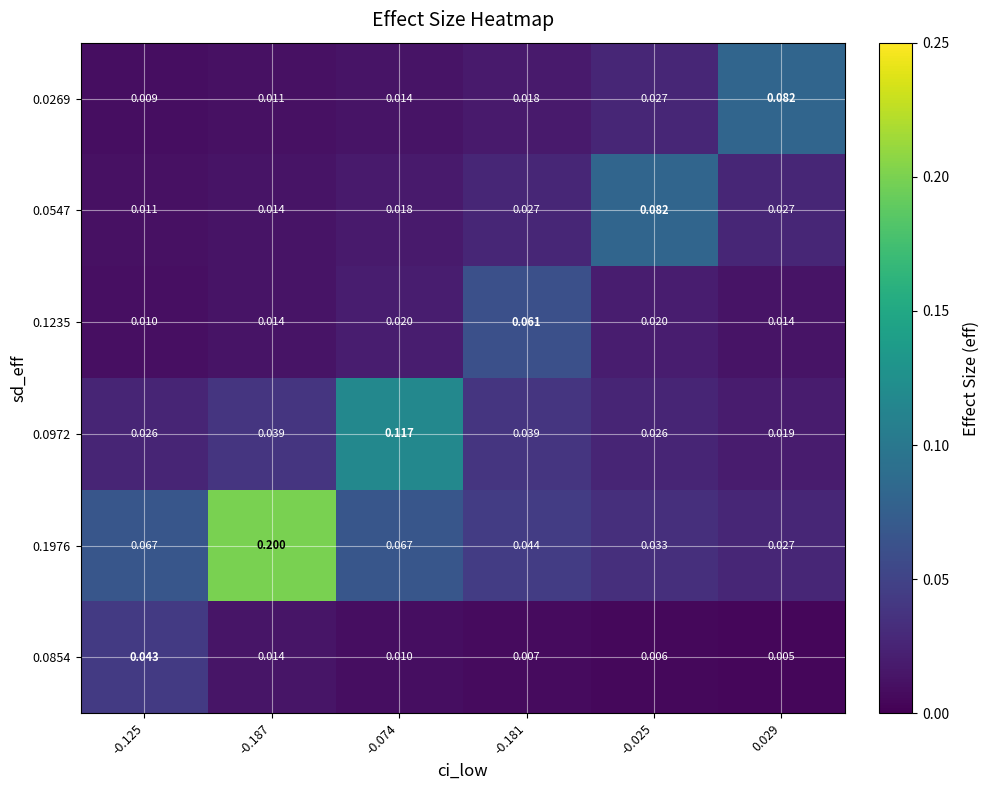

Is the value of 0.0854 at -0.181 greater than the value of 0.1235 at -0.181?

No